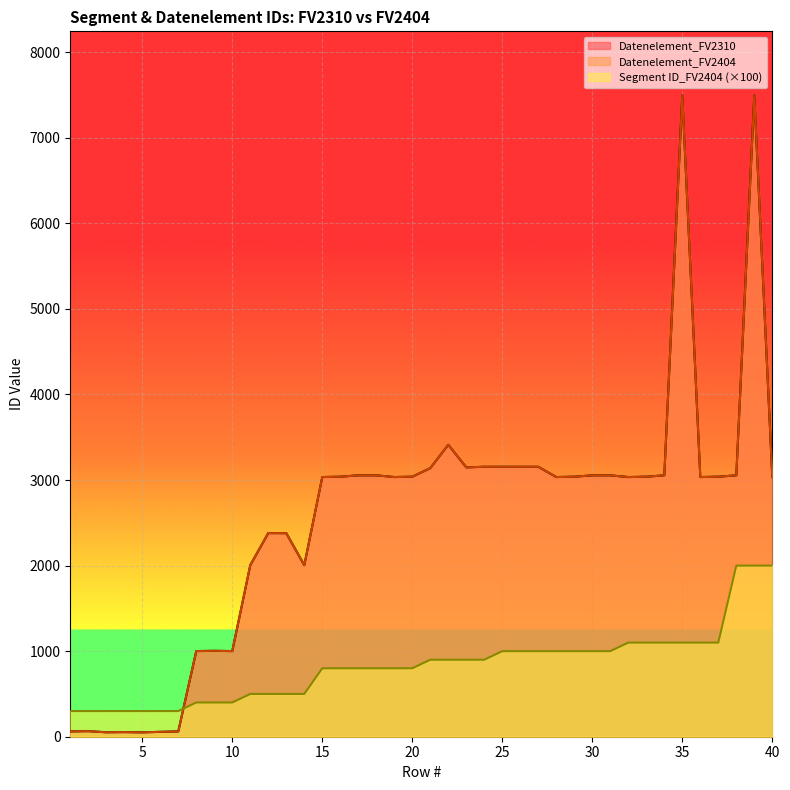

Reading left to right, extract all data points from this chart.

Segment ID_FV2404: 1=300	2=300	3=300	4=300	5=300	6=300	7=300	8=400	9=400	10=400	11=500	12=500	13=500	14=500	15=800	16=800	17=800	18=800	19=800	20=800	21=900	22=900	23=900	24=900	25=1000	26=1000	27=1000	28=1000	29=1000	30=1000	31=1000	32=1100	33=1100	34=1100	35=1100	36=1100	37=1100	38=2000	39=2000	40=2000
Datenelement_FV2404: 1=62	2=65	3=52	4=54	5=51	6=57	7=62	8=1001	9=1004	10=1001	11=2005	12=2380	13=2379	14=2005	15=3035	16=3039	17=3055	18=3055	19=3035	20=3039	21=3139	22=3412	23=3148	24=3155	25=3155	26=3155	27=3155	28=3035	29=3039	30=3055	31=3055	32=3035	33=3039	34=3055	35=7495	36=3035	37=3039	38=3055	39=7495	40=3035
Datenelement_FV2310: 1=62	2=65	3=52	4=54	5=51	6=57	7=62	8=1001	9=1004	10=1001	11=2005	12=2380	13=2379	14=2005	15=3035	16=3039	17=3055	18=3055	19=3035	20=3039	21=3139	22=3412	23=3148	24=3155	25=3155	26=3155	27=3155	28=3035	29=3039	30=3055	31=3055	32=3035	33=3039	34=3055	35=7495	36=3035	37=3039	38=3055	39=7495	40=3035